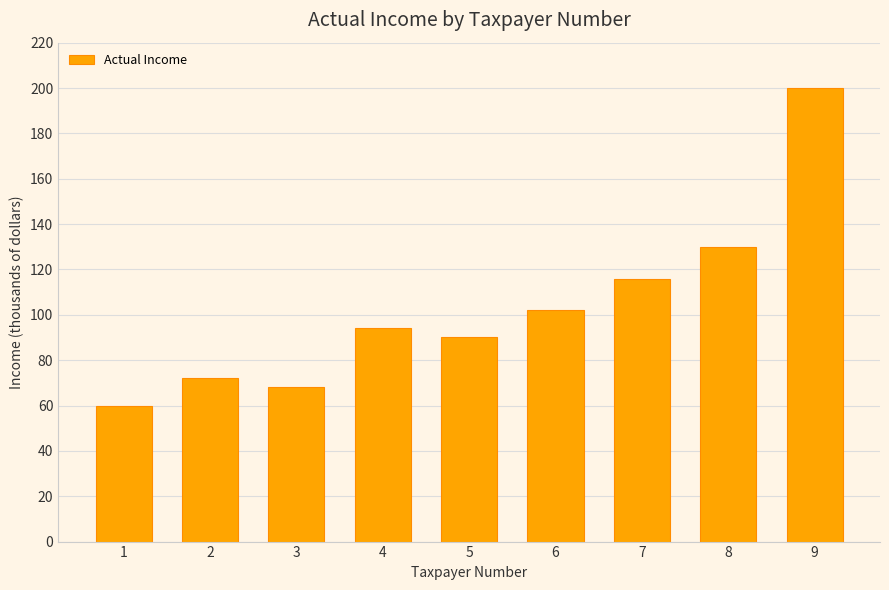

List the labels in order of value, smallest first.

1, 3, 2, 5, 4, 6, 7, 8, 9